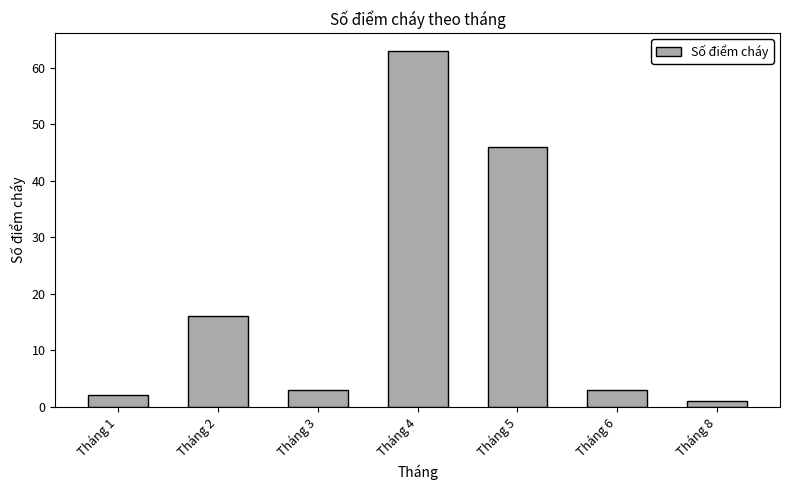

What is the change in value from Tháng 2 to Tháng 6?

-13